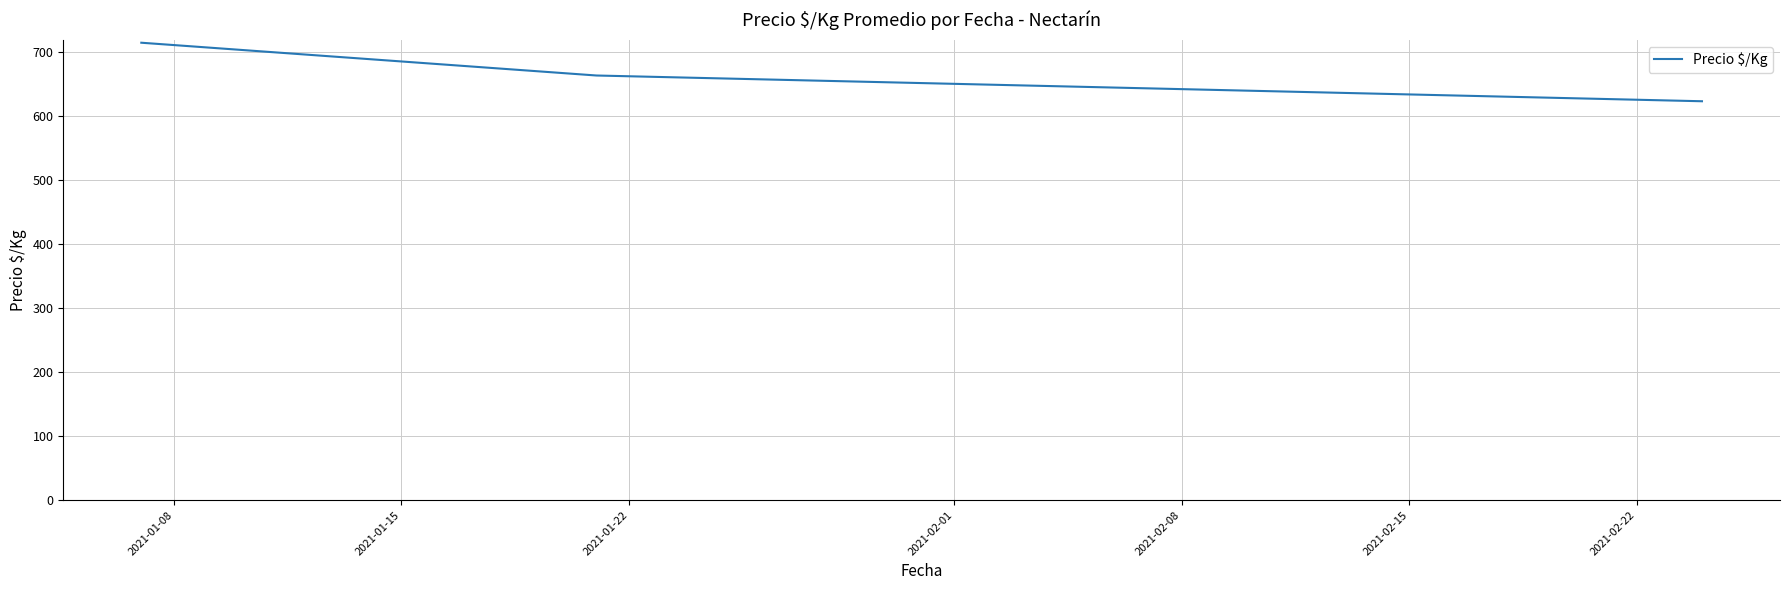

Reading right to left, what are all the values shown in this chart?

623.5	663.8	715.0